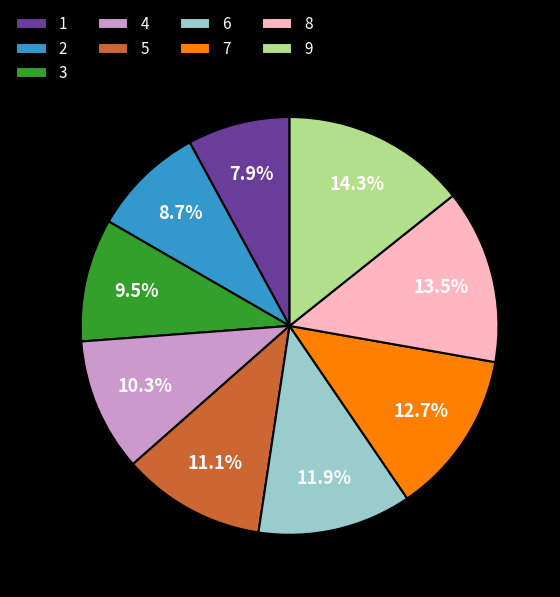

Does 7 represent more than half of the total?

No